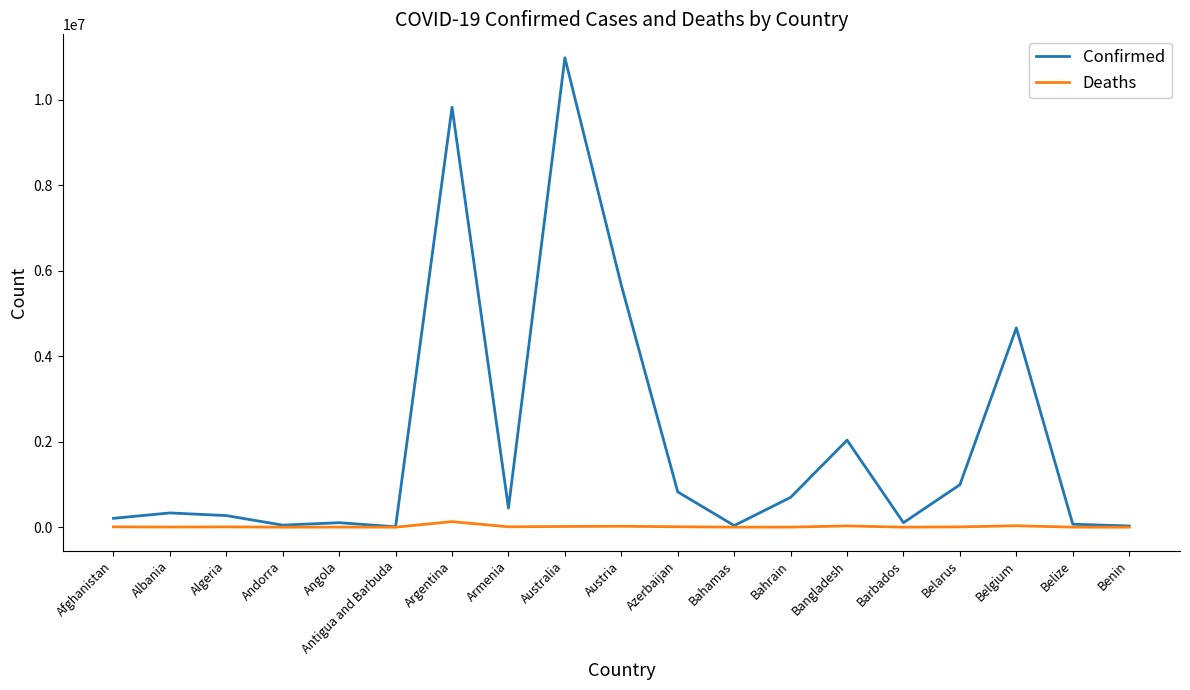

Is it true that Confirmed equals 5662588 at Austria?

True